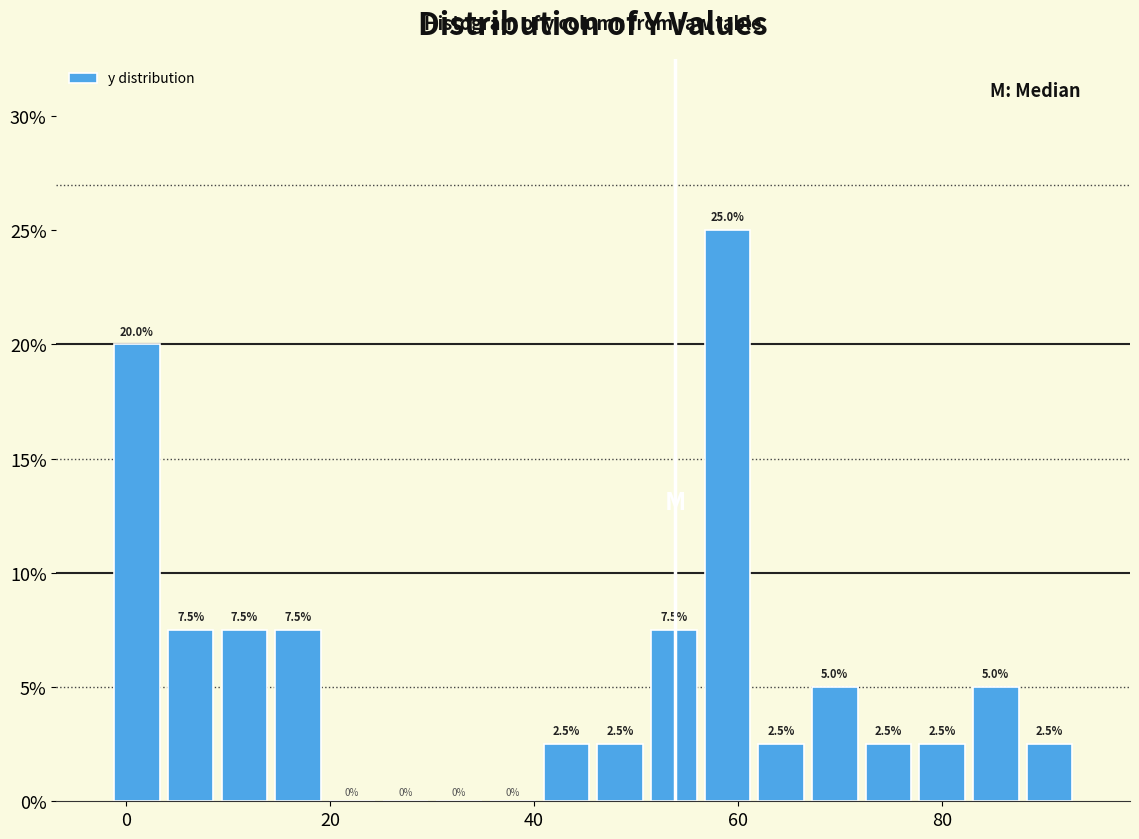

Around what value on the x-axis is the tallest bar? Give the approximate position of its centre, as read against the axis.

58